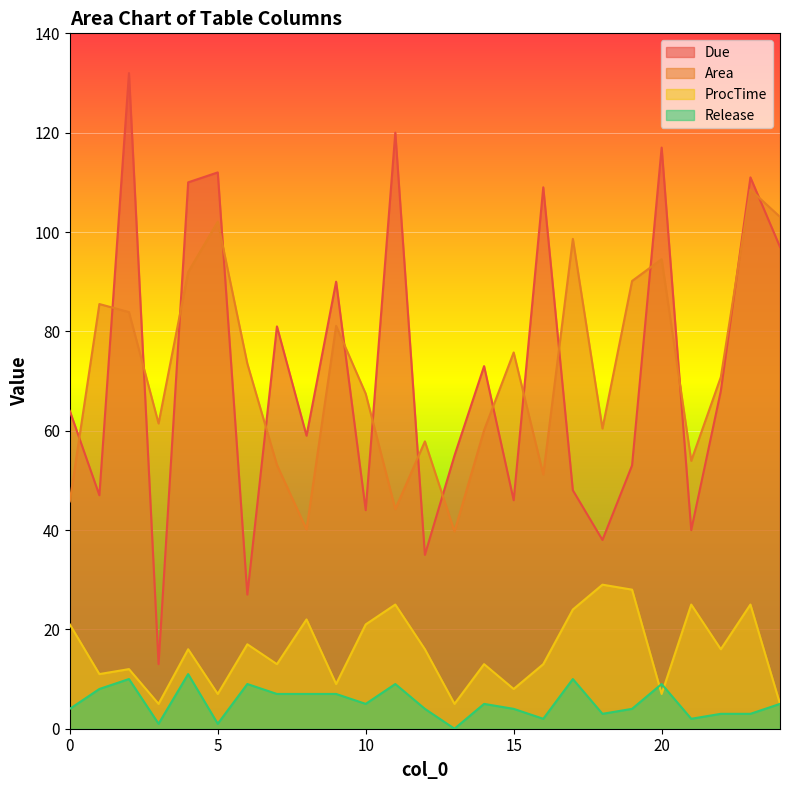

How many values in the Area series exceed 70?

13